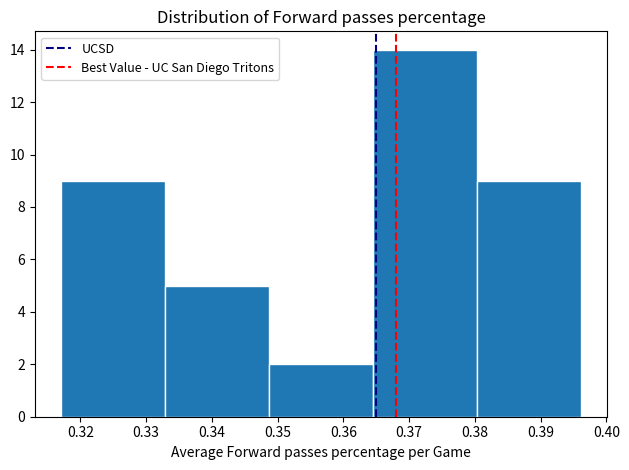

Reading left to right, transcribe this chart: for each bar, give the range it covers on the x-axis and its height. Neither the bar edges nor the heights are printed on the chart, so give them approximately, as read against the axes.

0.317 to 0.333: 9
0.333 to 0.349: 5
0.349 to 0.365: 2
0.365 to 0.380: 14
0.380 to 0.396: 9